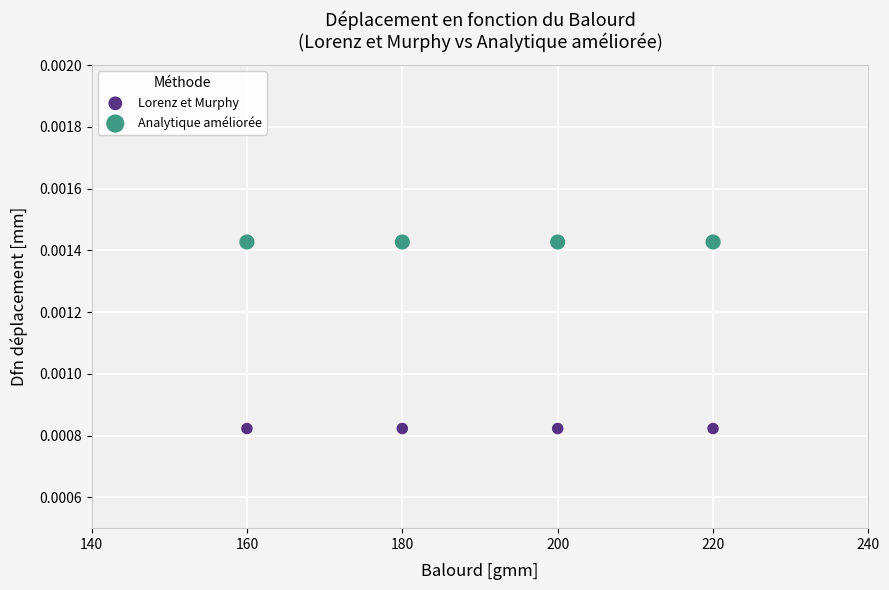

Across all data points, what is the average X value?

190.0